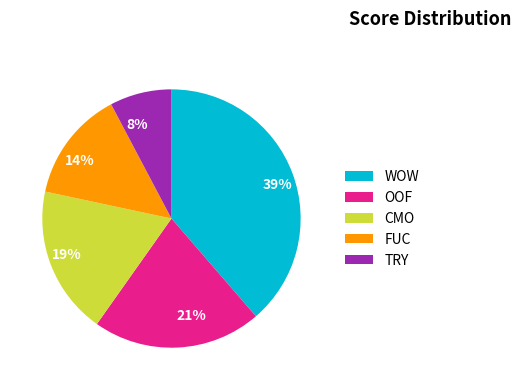

To the nearest percent, what percentage of the pie is OOF?

21%